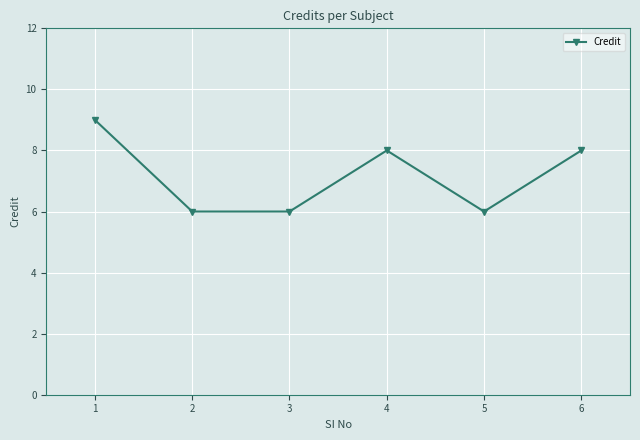

What is the sum of all values?

43